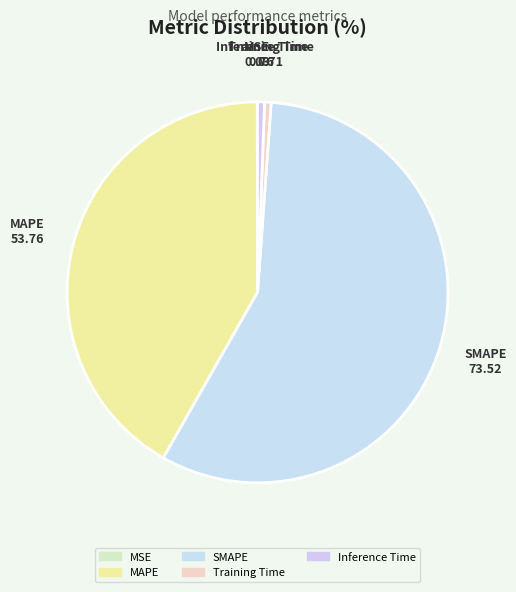

Which slice is the largest?

SMAPE